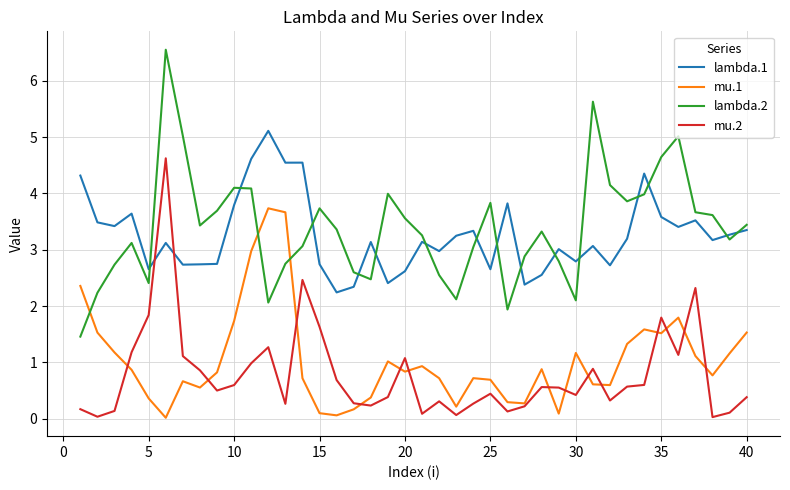

How many lines are shown in the chart?

4